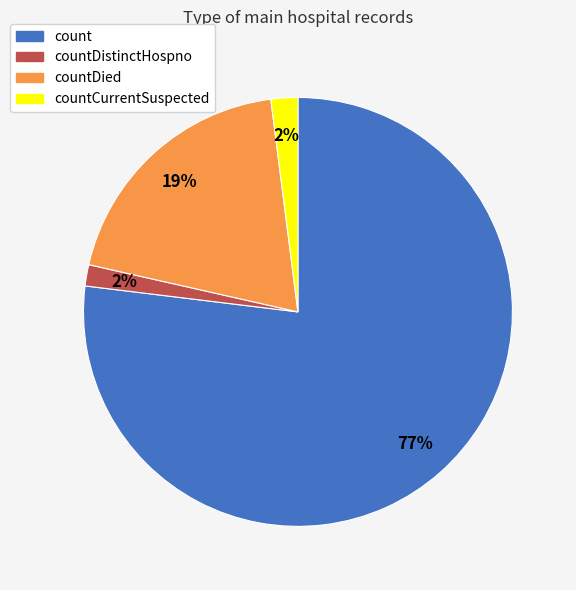

Count the number of slices in the pie.

4